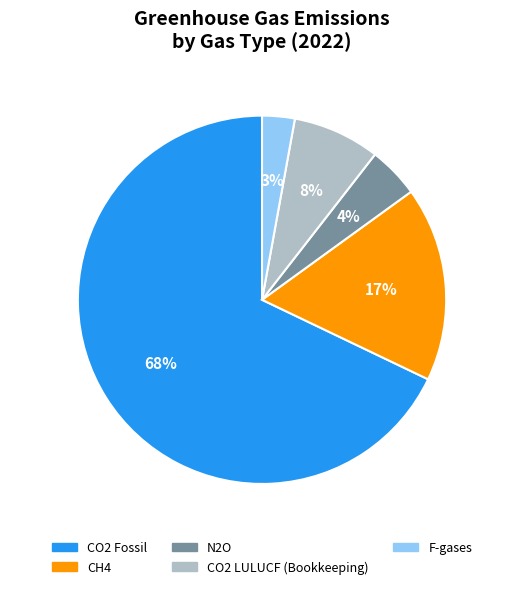

The CO2 LULUCF (Bookkeeping) slice represents 8% of the pie. True or false?

True